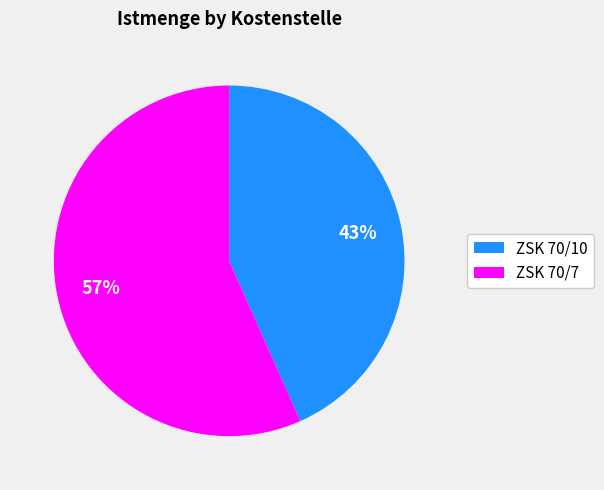

To the nearest percent, what is the combined percentage of ZSK 70/7 and ZSK 70/10?

100%